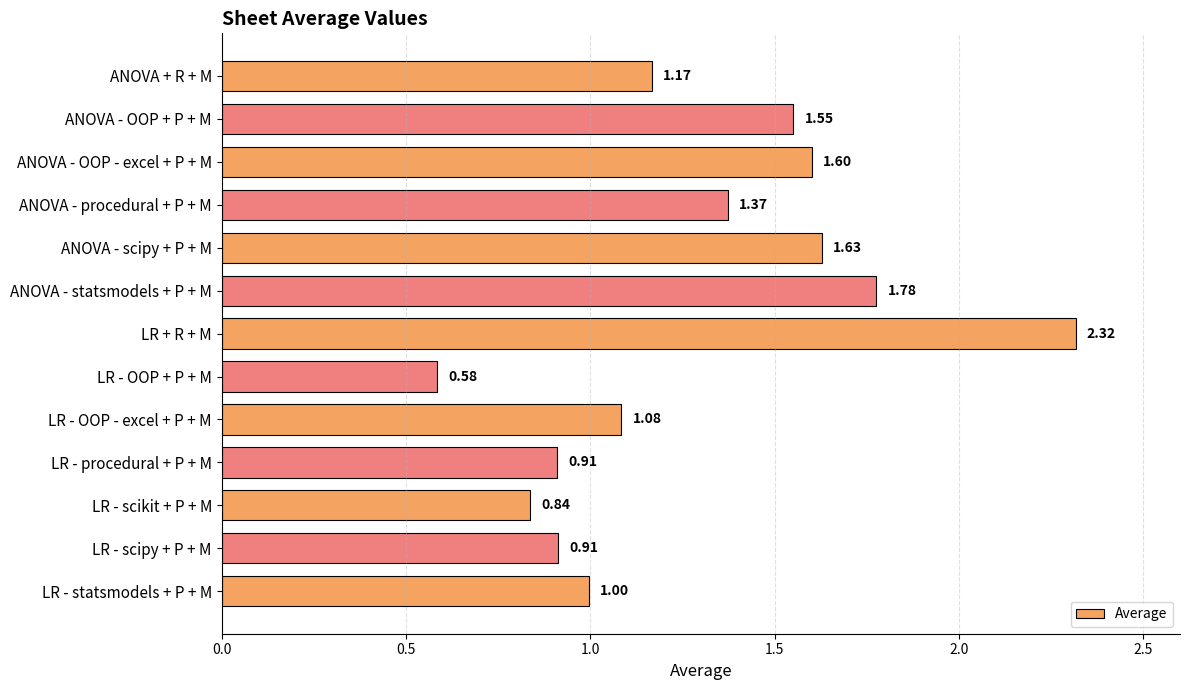

Which category has the lowest value across all series?

LR - OOP + P + M